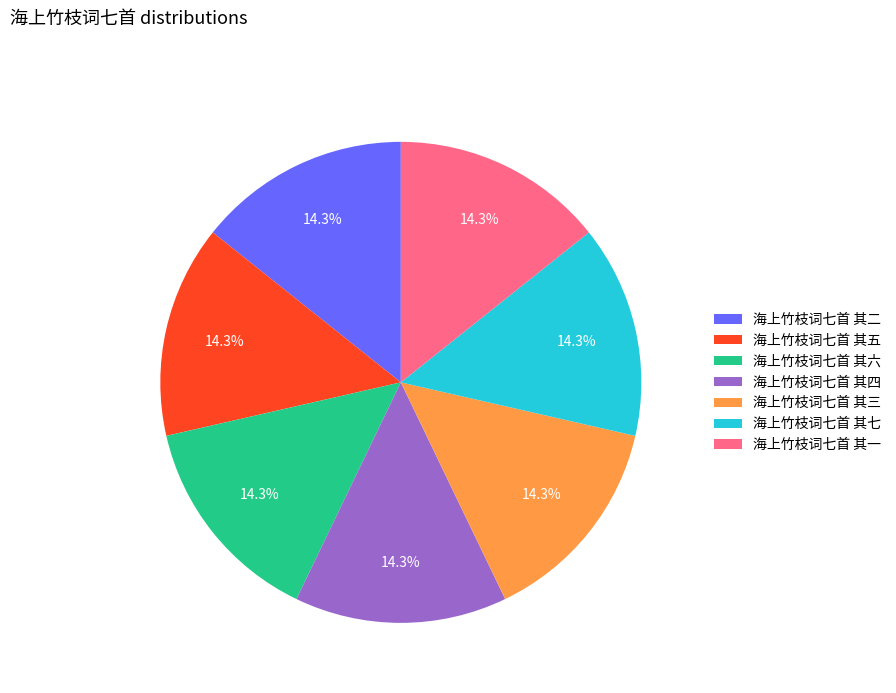

Combined, what portion of the pie is 海上竹枝词七首 其一 and 海上竹枝词七首 其五?

28.6%